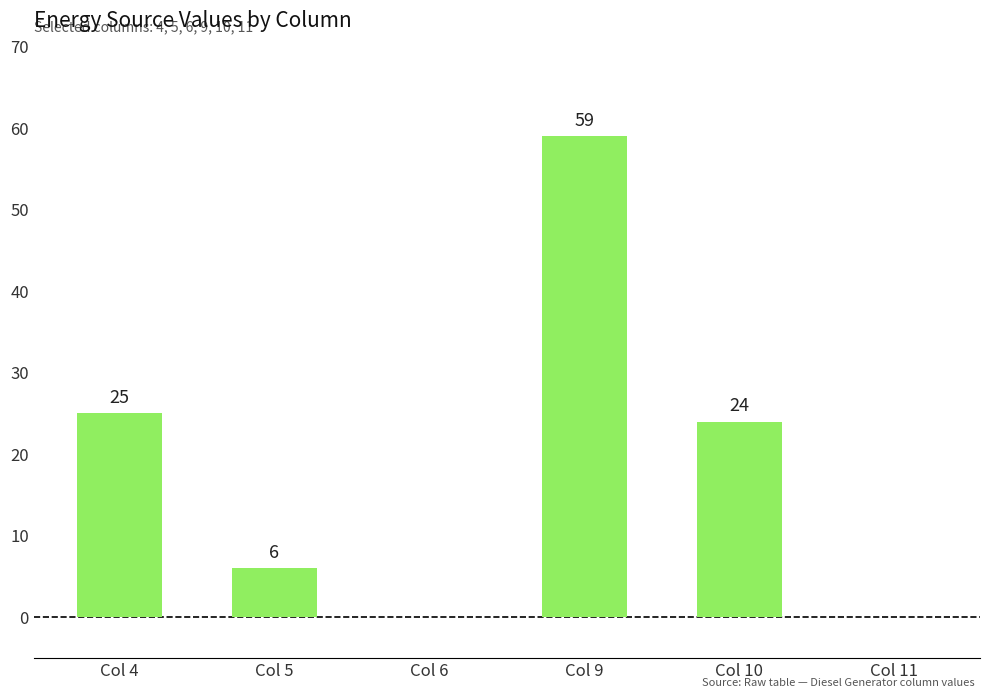

Reading left to right, what are all the values shown in this chart?

Col 4=25	Col 5=6	Col 6=0	Col 9=59	Col 10=24	Col 11=0